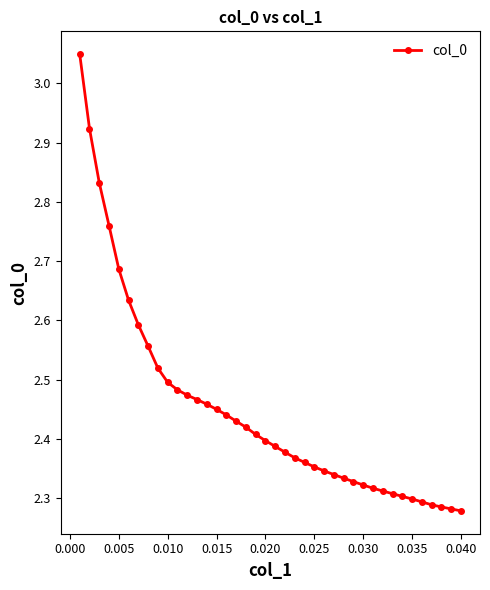

What is the difference between the maximum and minimum values?

0.8